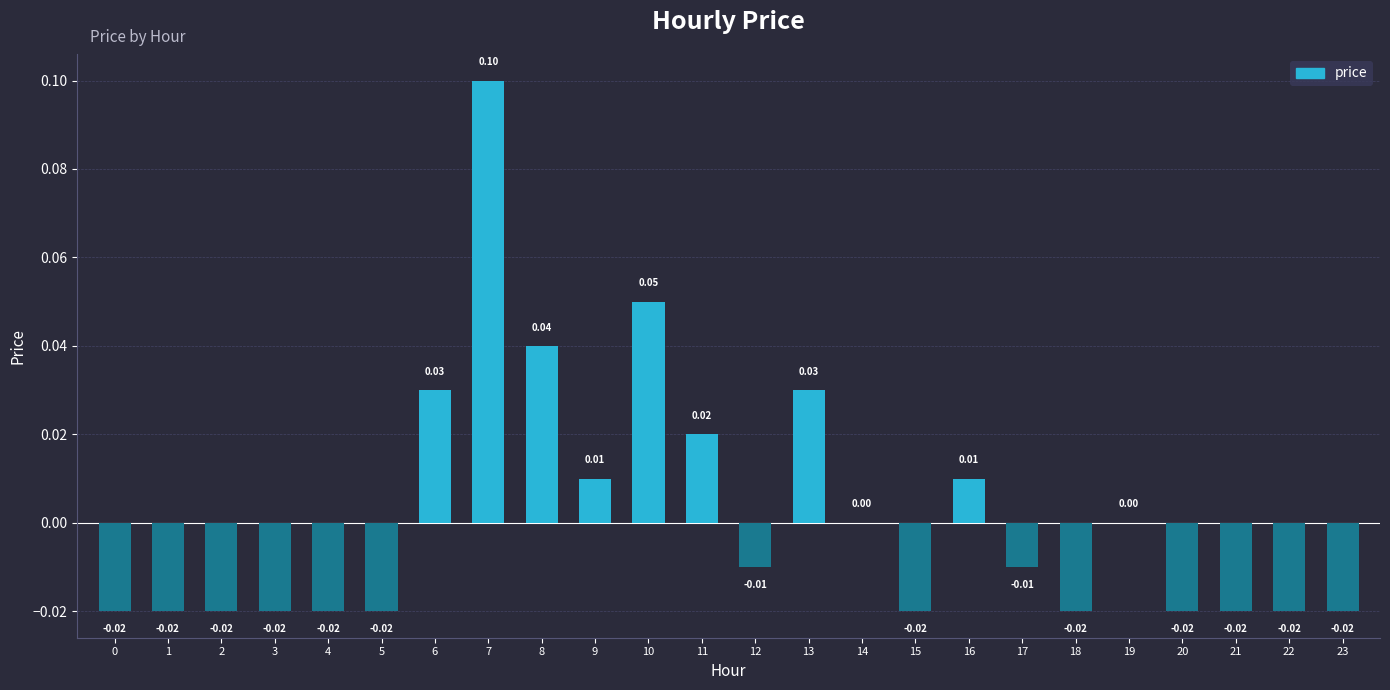

How many values are below 0?

14